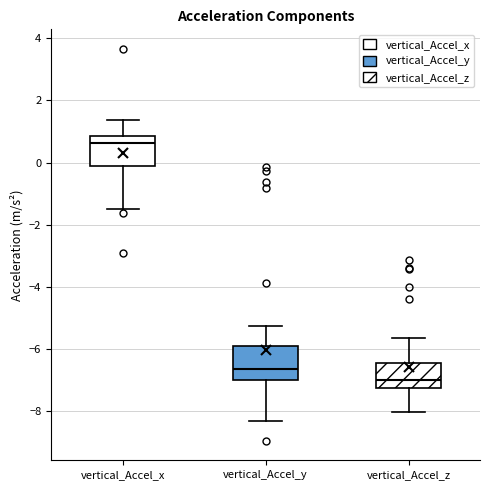

Reading left to right, read every box against the y-axis: the position of its median line, the range the box covers, and the ends of its whiskers. The values are not printed on the chart, so give them approximately, as read against the axis.

vertical_Accel_x: median 0.6, box -0.2 to 0.8, whiskers -1.4 to 1.4
vertical_Accel_y: median -6.6, box -7.0 to -5.8, whiskers -8.4 to -5.2
vertical_Accel_z: median -7.0, box -7.2 to -6.4, whiskers -8.0 to -5.6